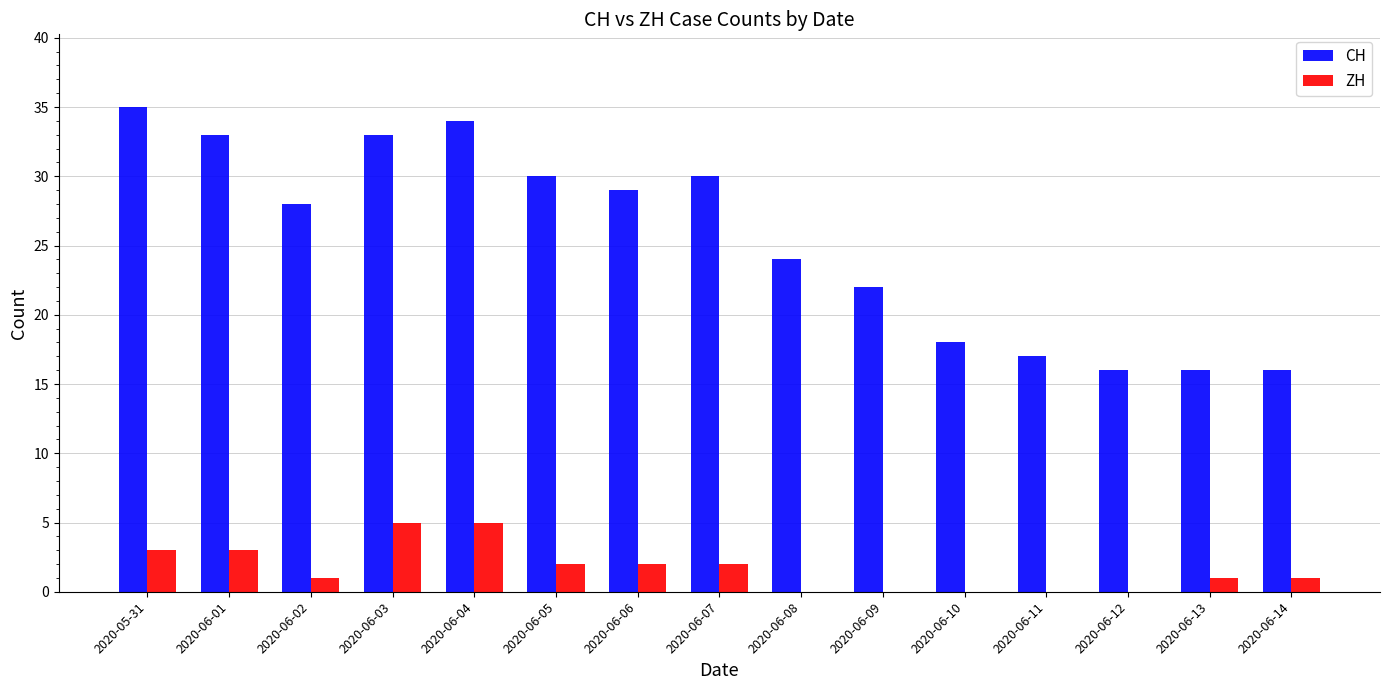

What is the difference between the CH values at 2020-06-03 and 2020-06-10?

15